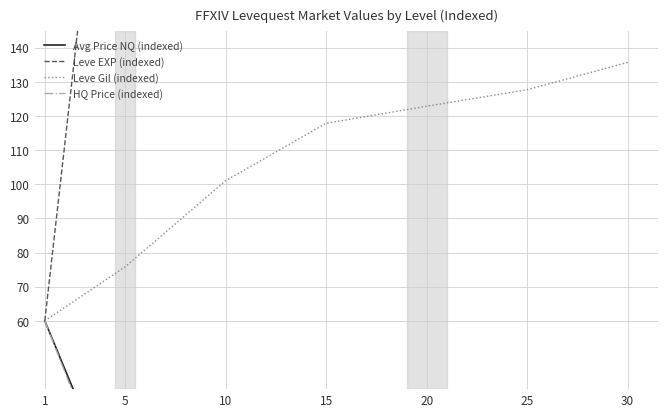

Reading left to right, list all the values displayed in this chart.

Avg Price NQ (indexed): 60.0	3.3	0.1	0.0	0.2	0.2	0.3
Leve EXP (indexed): 60.0	268.0	300.0	896.0	908.0	1316.0	2376.0
Leve Gil (indexed): 60.0	75.8	101.1	117.9	122.9	127.7	135.7
HQ Price (indexed): 60.0	0.0	0.5	0.0	0.7	0.6	0.5